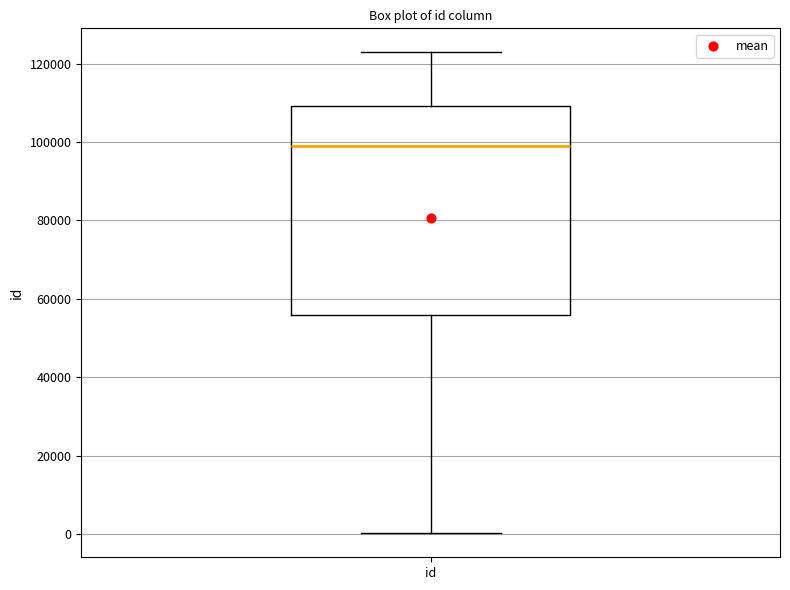

Read this box plot against the y-axis: the position of the median line, the range covered by the box, and the ends of both whiskers. The values are not printed on the chart, so give them approximately, as read against the axis.

median 98000, box 56000 to 110000, whiskers 0 to 122000